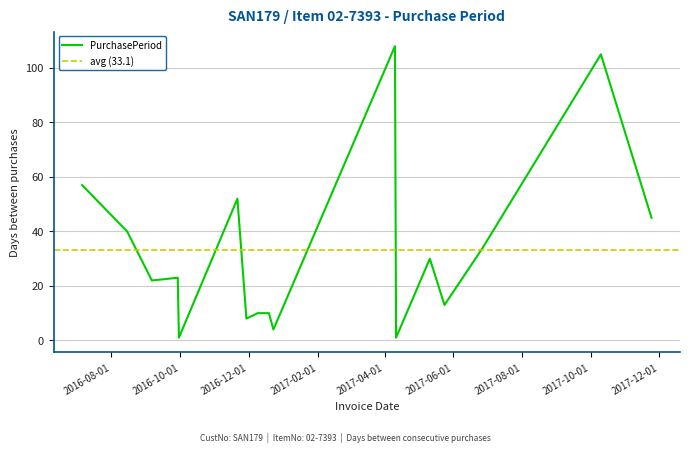

What value does the data have at 2016-08-15?

40